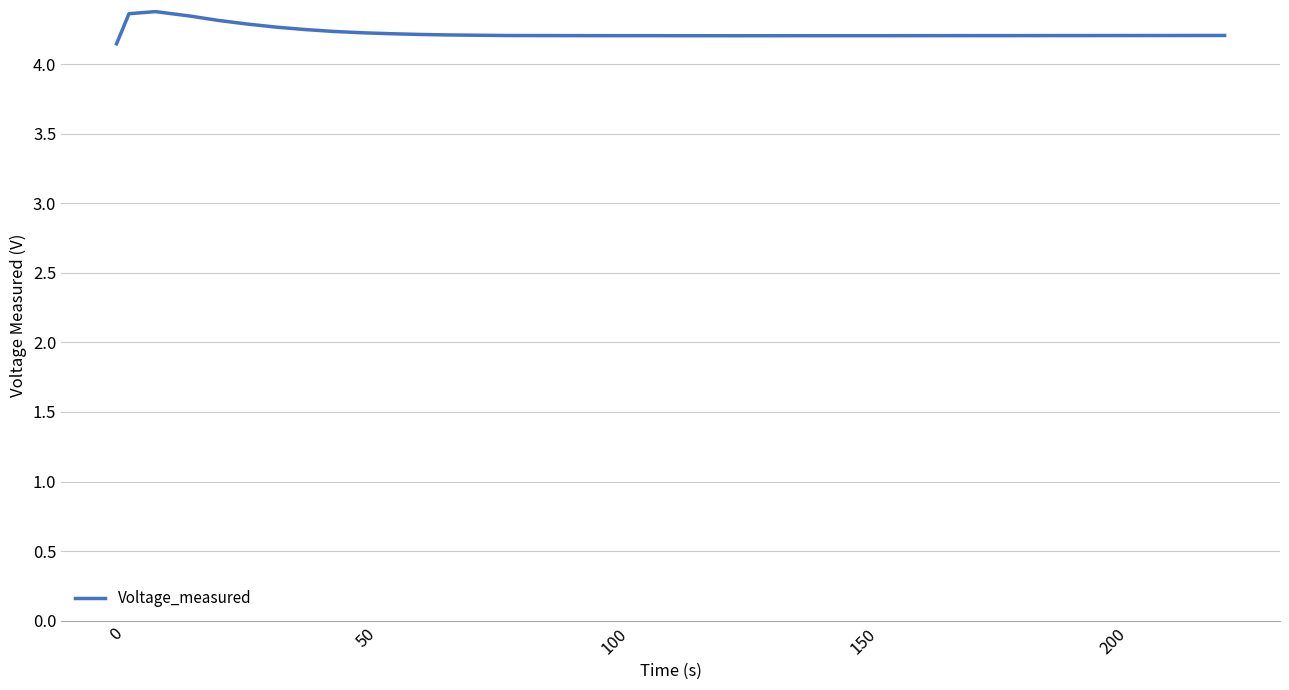

What is the greatest value displayed?

4.4